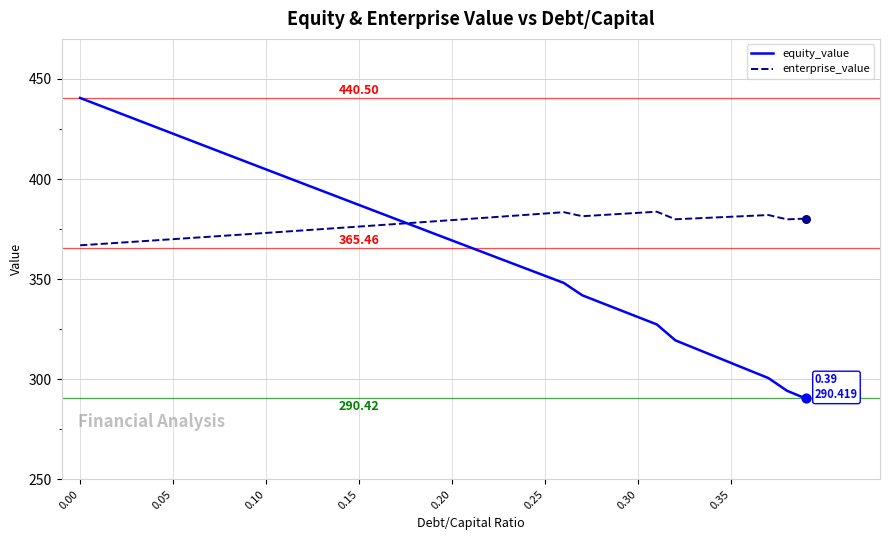

Which series has the largest range (max minus min)?

equity_value